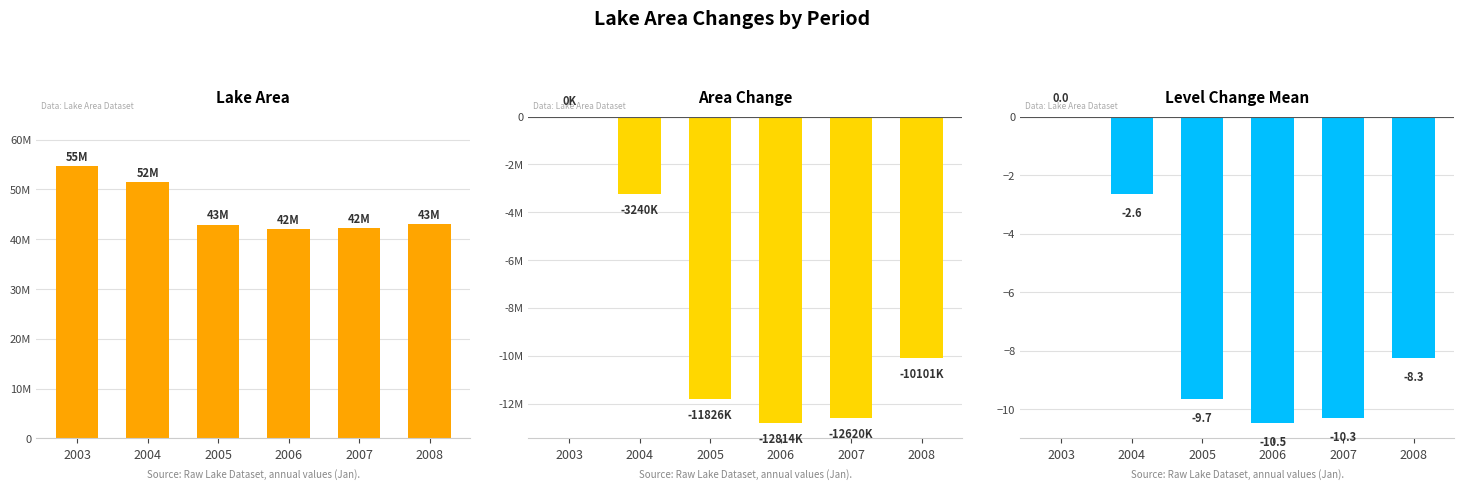

What is the total value across all series at 2007?

29540689.7